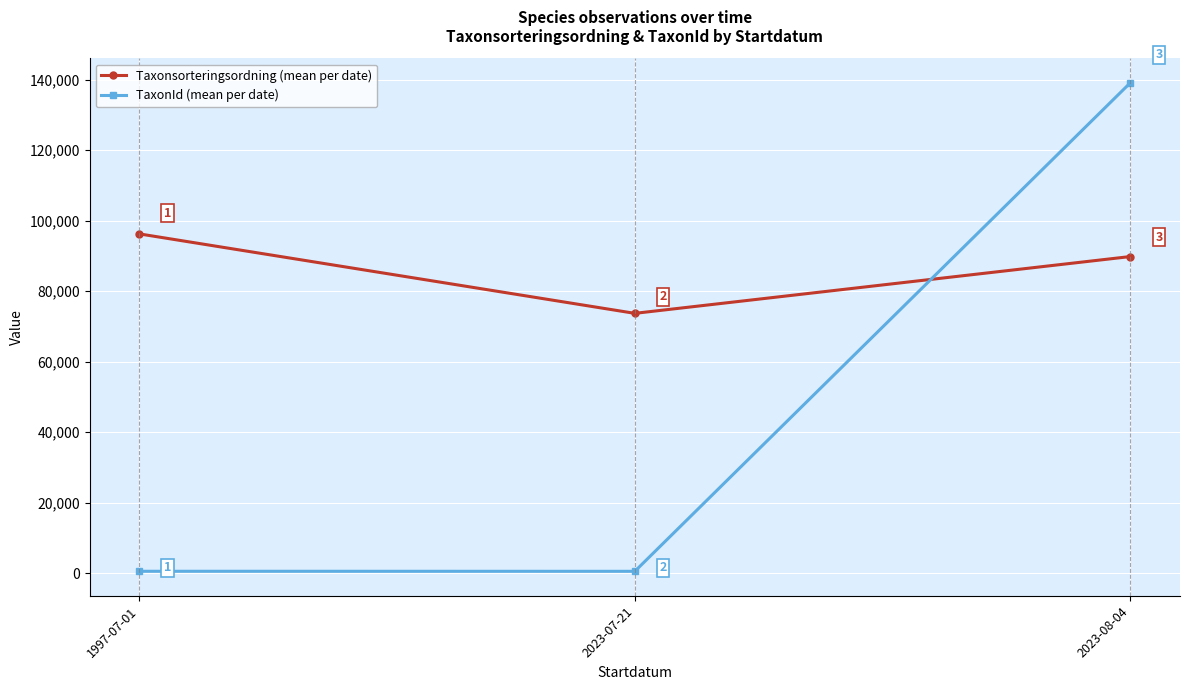

What is the difference between the highest and lowest values at 1997-07-01?

95735.0